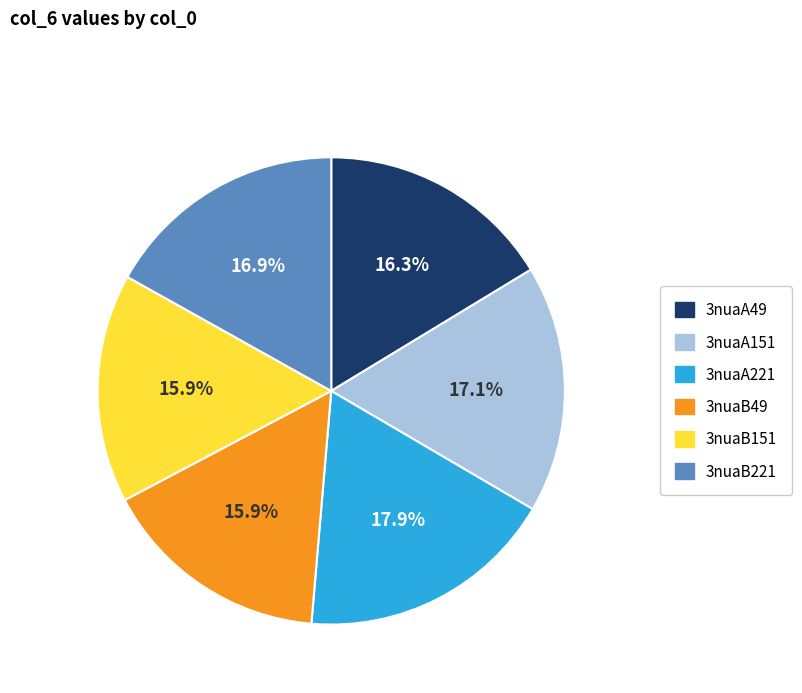

Which has a higher value, 3nuaA151 or 3nuaB49?

3nuaA151